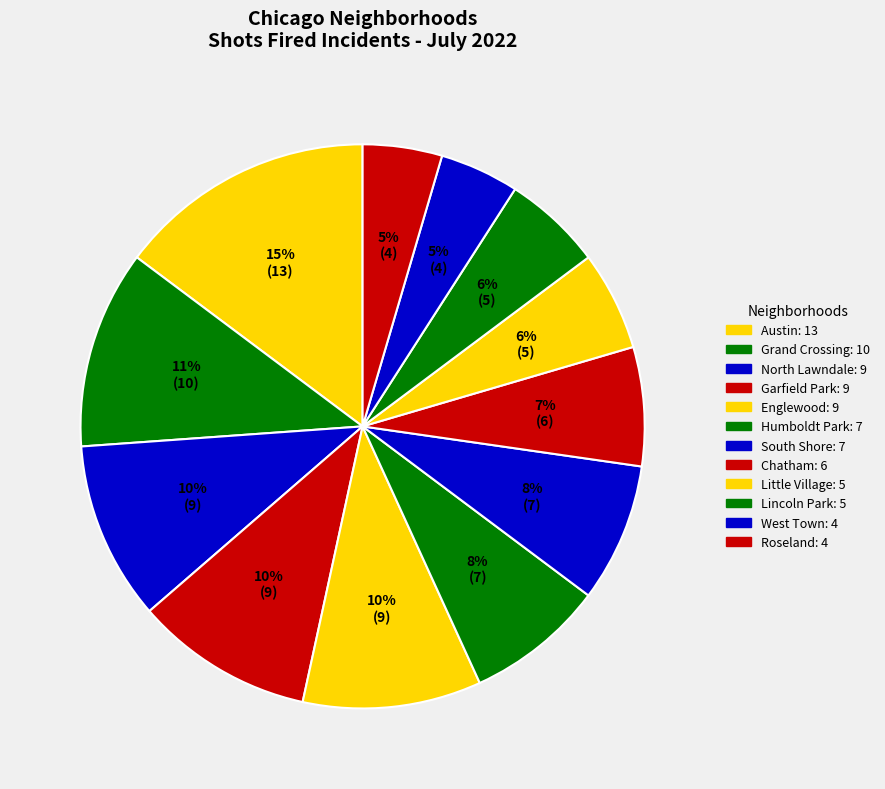

To the nearest percent, what portion does West Town represent?

5%